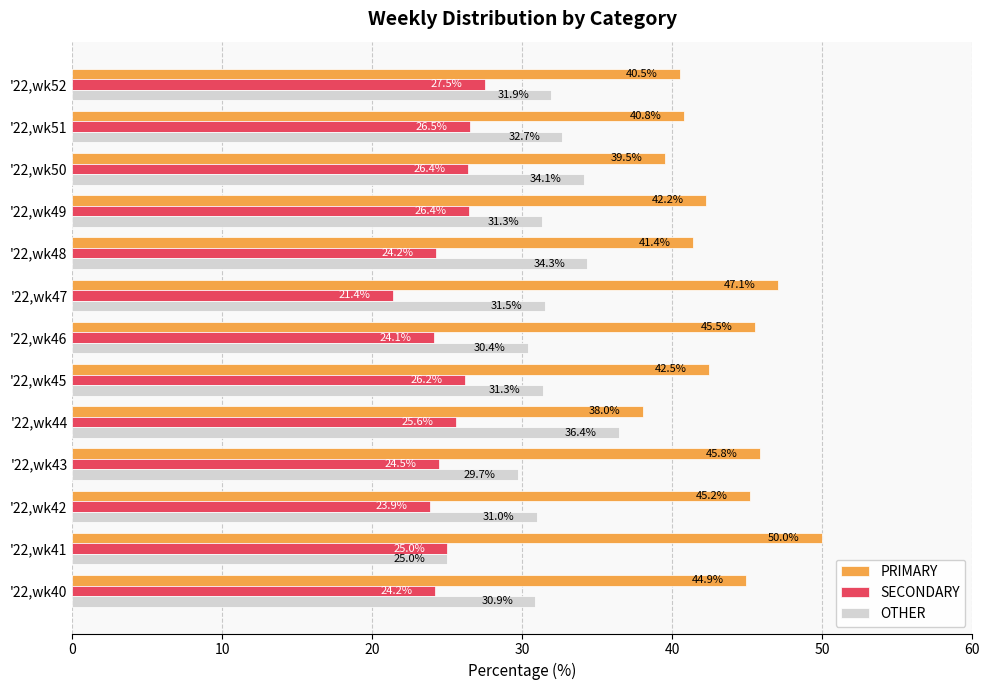

Rank the series by their average value, from highest to lowest.

PRIMARY, OTHER, SECONDARY